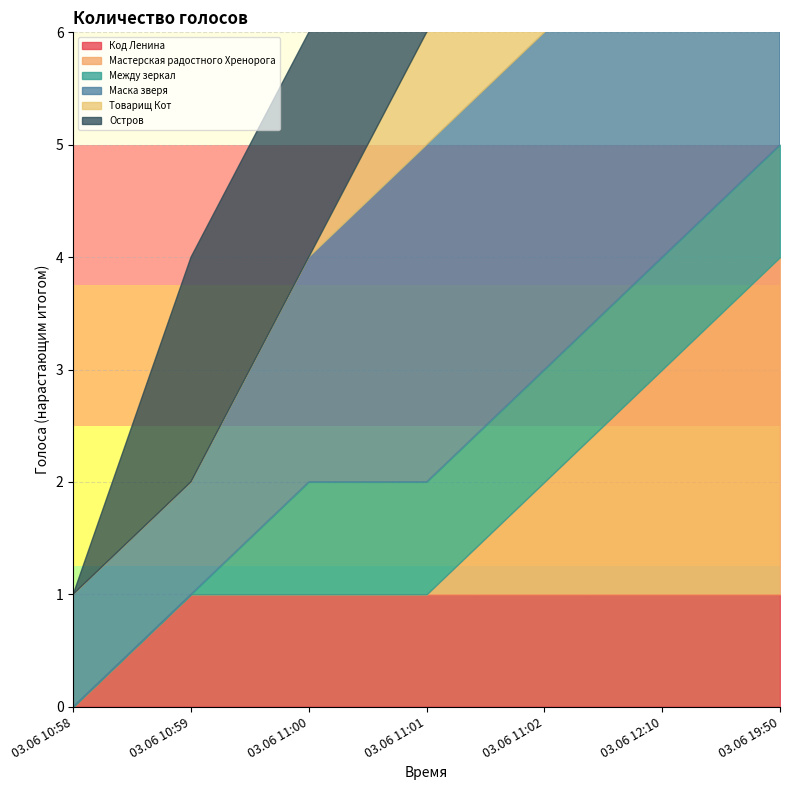

True or false: Код Ленина and Остров intersect in this chart.

False